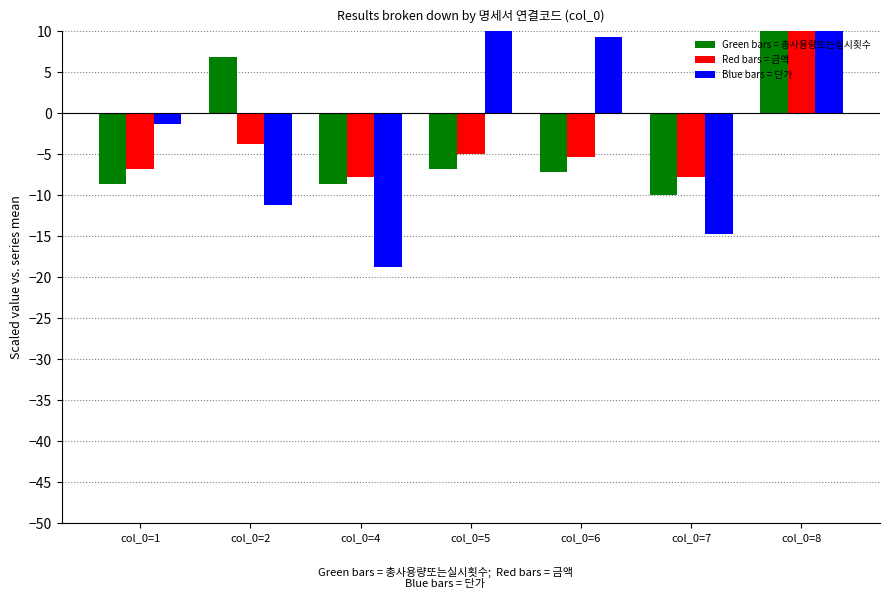

Which label corresponds to the smallest value in the chart?

col_0=4